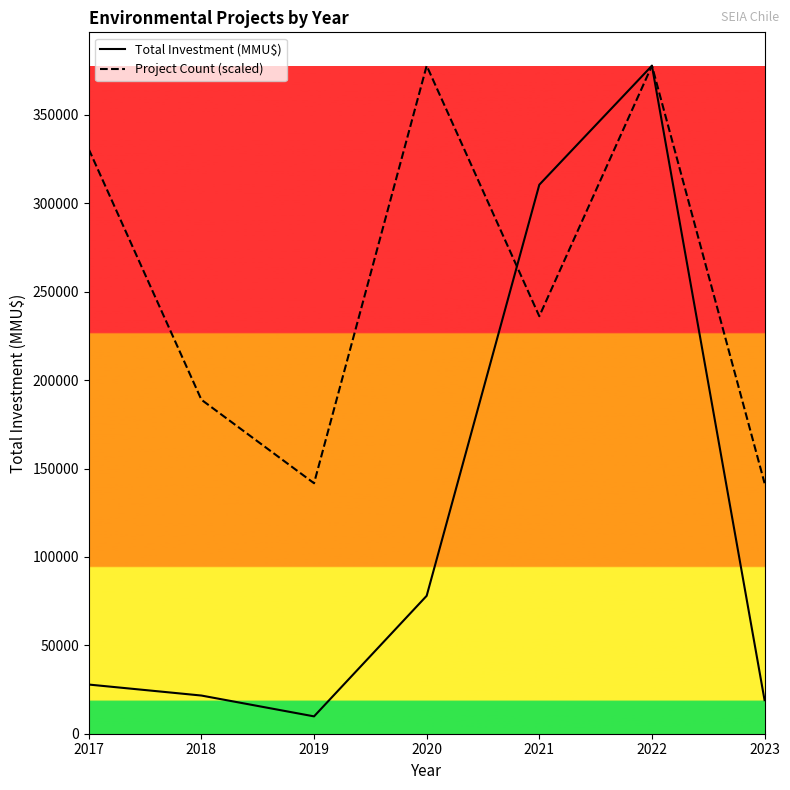

Rank the series by their average value, from lowest to highest.

Total Investment (MMU$), Project Count (scaled)